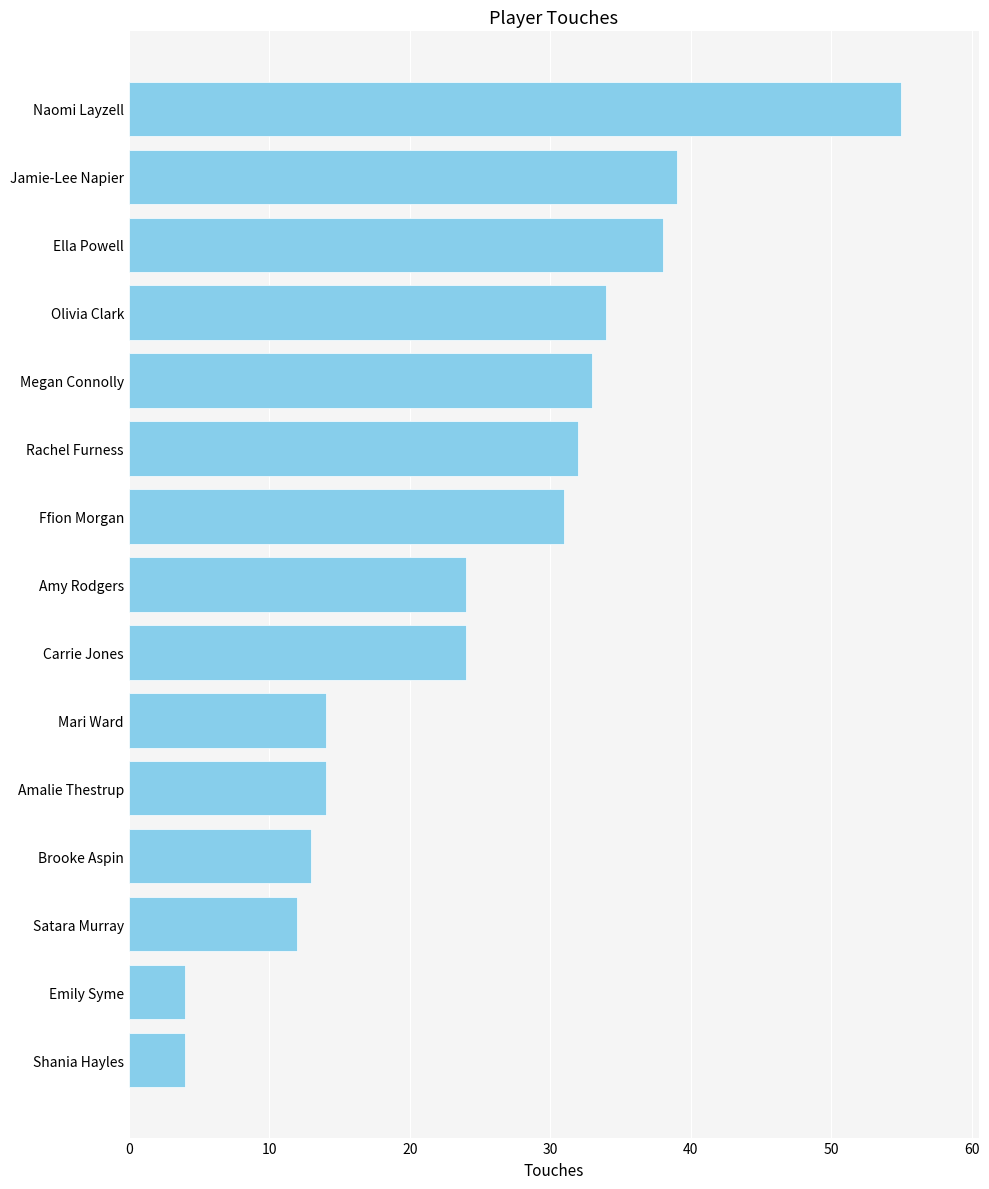

What is the sum of the values at Rachel Furness and Shania Hayles?

36